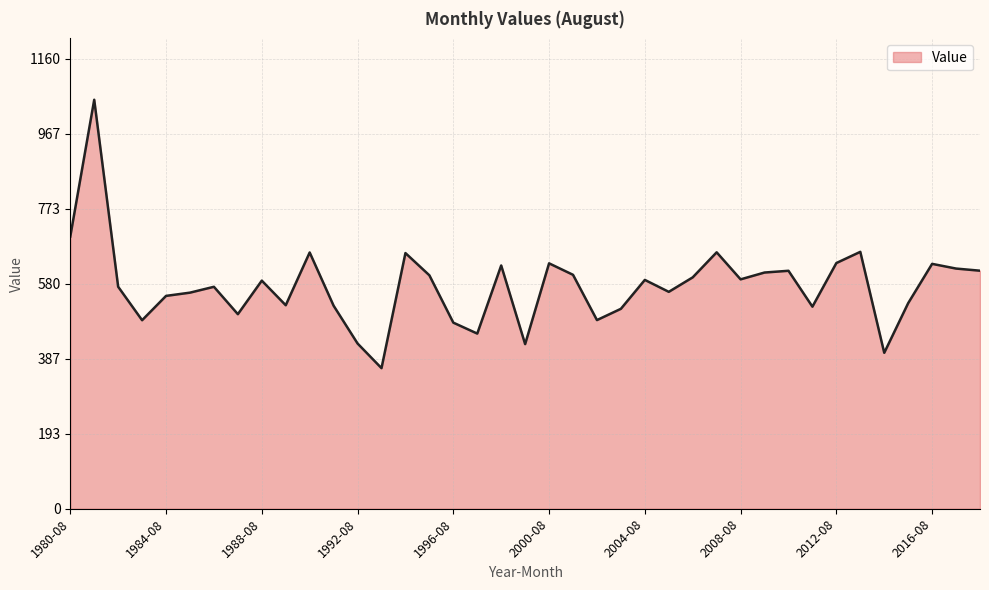

What is the difference between the second highest and minimum values?

339.3